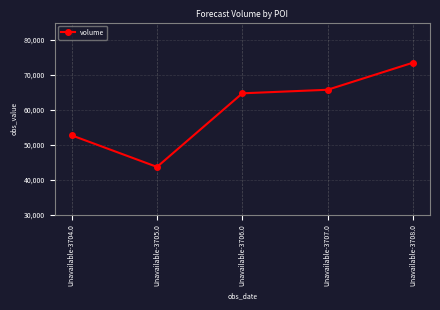

Reading right to left, what are all the values shown in this chart?

73519	65765	64747	43681	52715